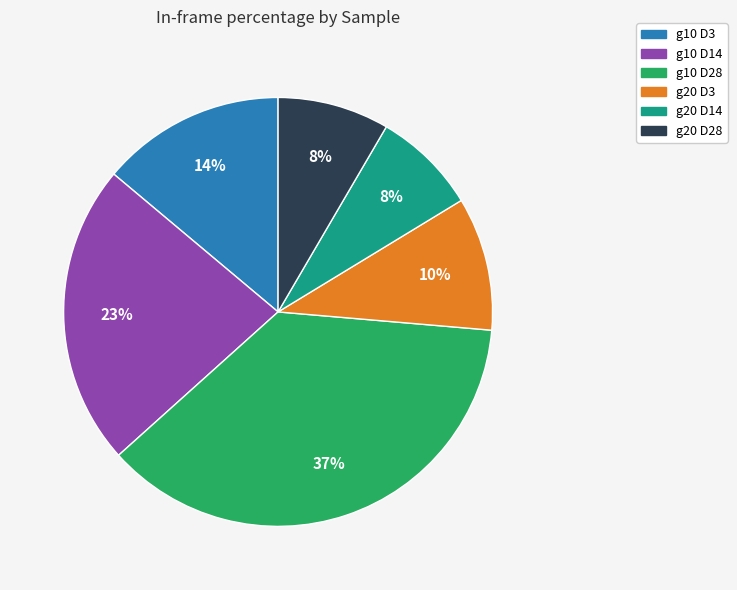

To the nearest percent, what is the difference between the largest and smallest slice percentages?

29%